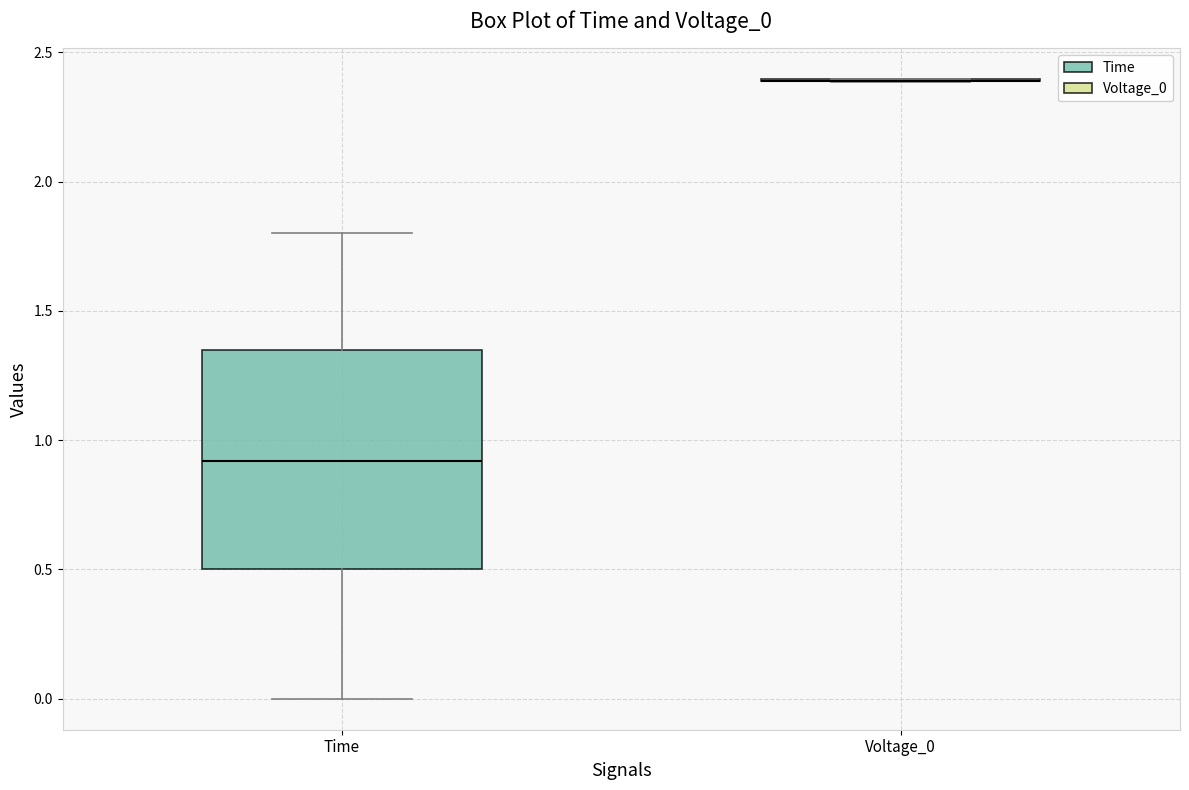

Reading left to right, transcribe this box plot: for each box, give where its median line is, the range the box spans, and where its two whiskers end, as read against the y-axis. The values are not printed on the chart, so give them approximately, as read against the axis.

Time: median 0.90, box 0.50 to 1.35, whiskers 0.00 to 1.80
Voltage_0: box collapsed to a line at 2.40, whiskers 2.40 to 2.40